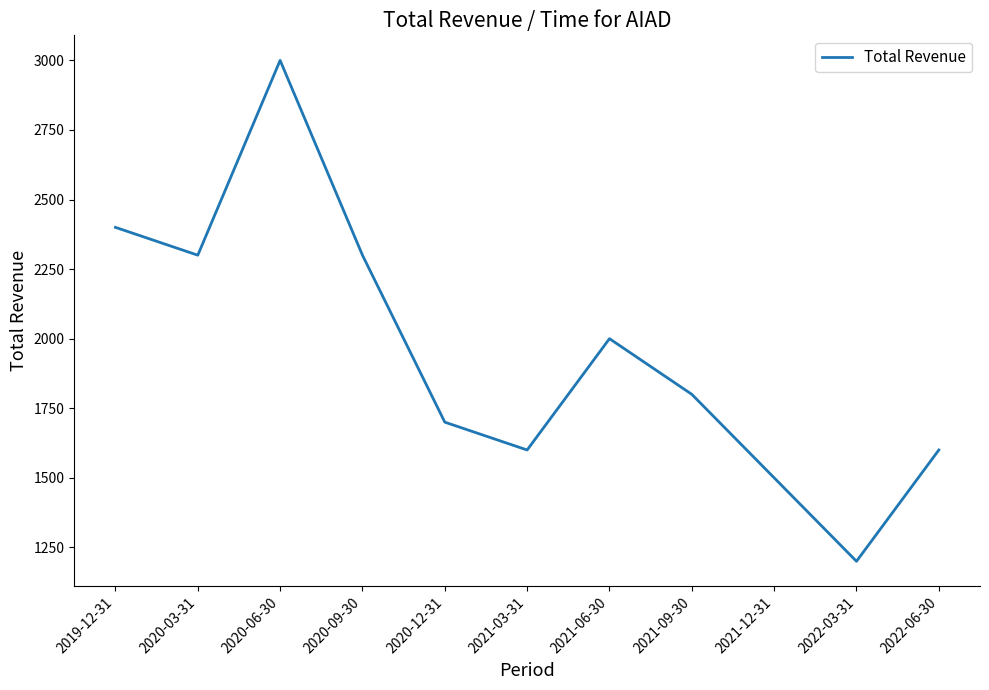

Where is the data nearest to the value 2100?

2021-06-30